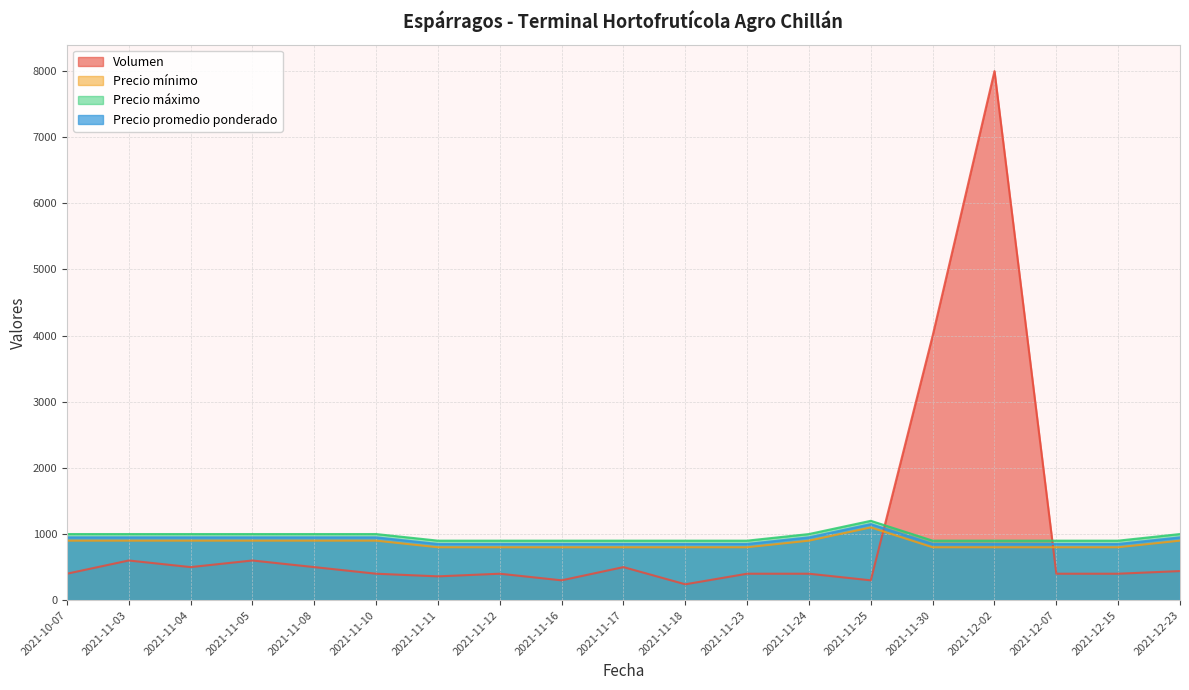

List the series in order of their overall mean, lowest first.

Precio mínimo, Precio promedio ponderado, Precio máximo, Volumen